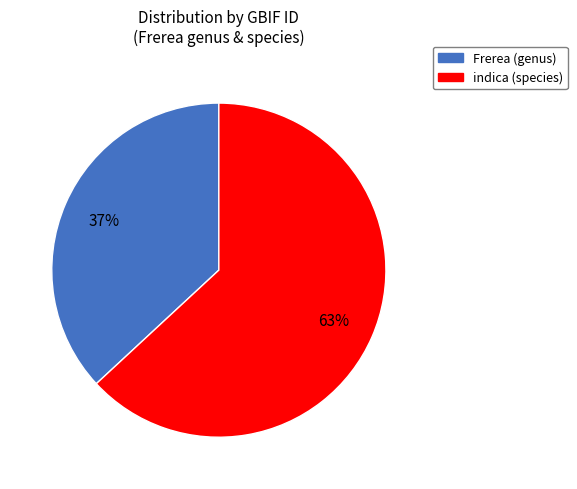

To the nearest percent, what is the average slice percentage?

50%